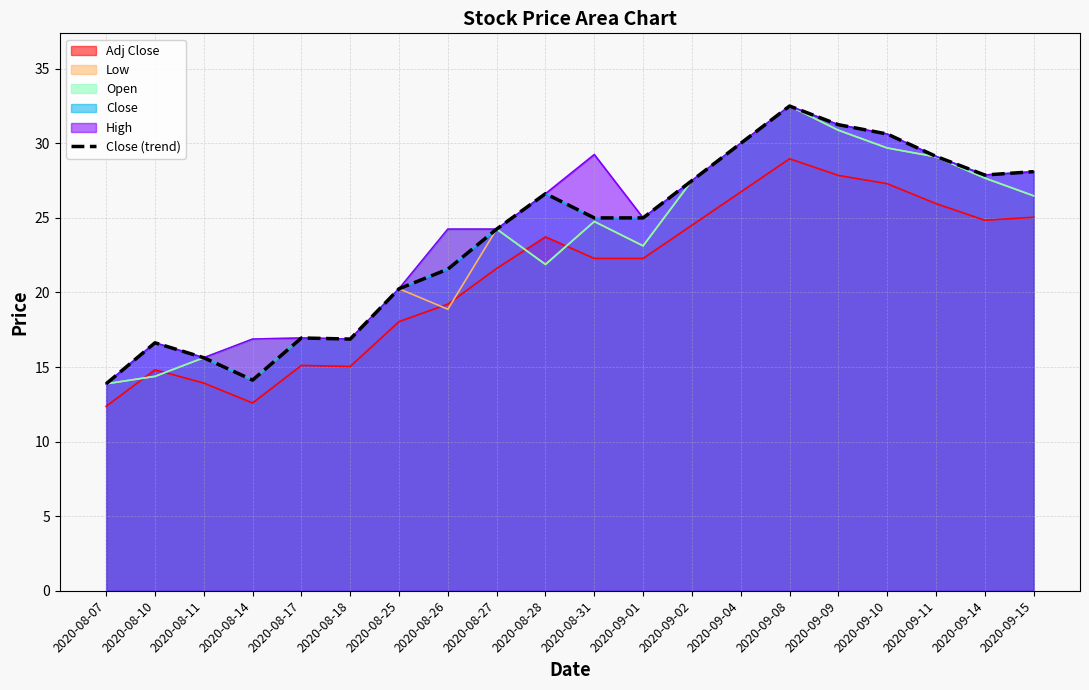

What is the difference between the values at 2020-09-08 and 2020-08-27?

8.2